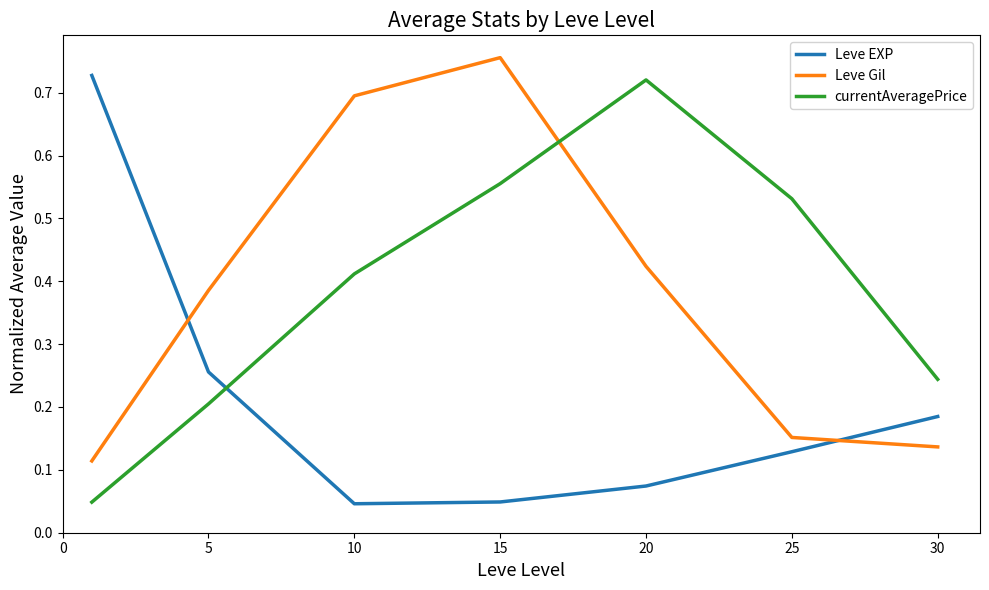

True or false: currentAveragePrice and Leve Gil intersect in this chart.

True